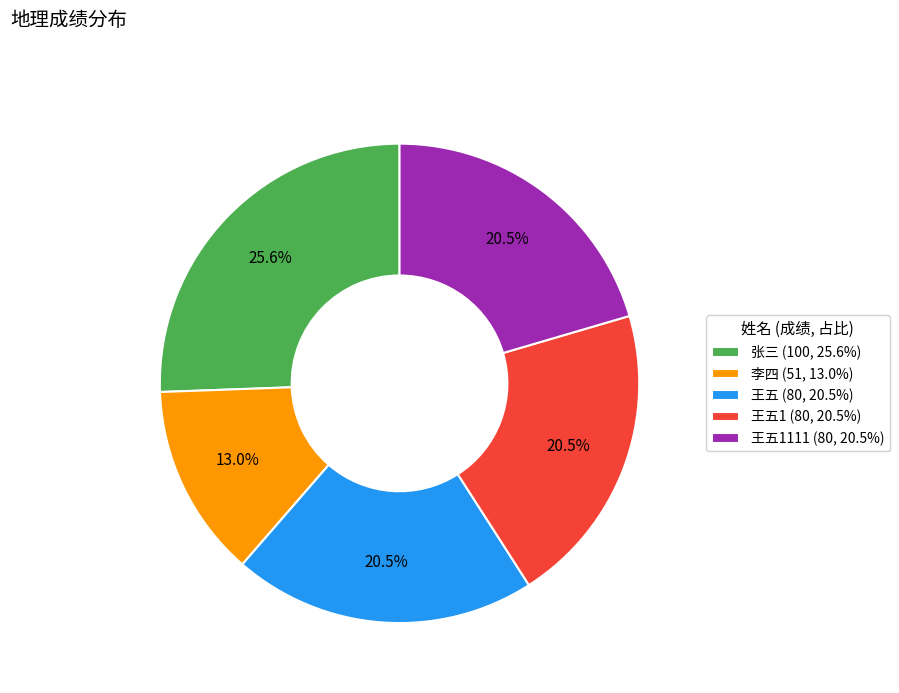

Which has a higher value, 张三 (100, 25.6%) or 王五1111 (80, 20.5%)?

张三 (100, 25.6%)